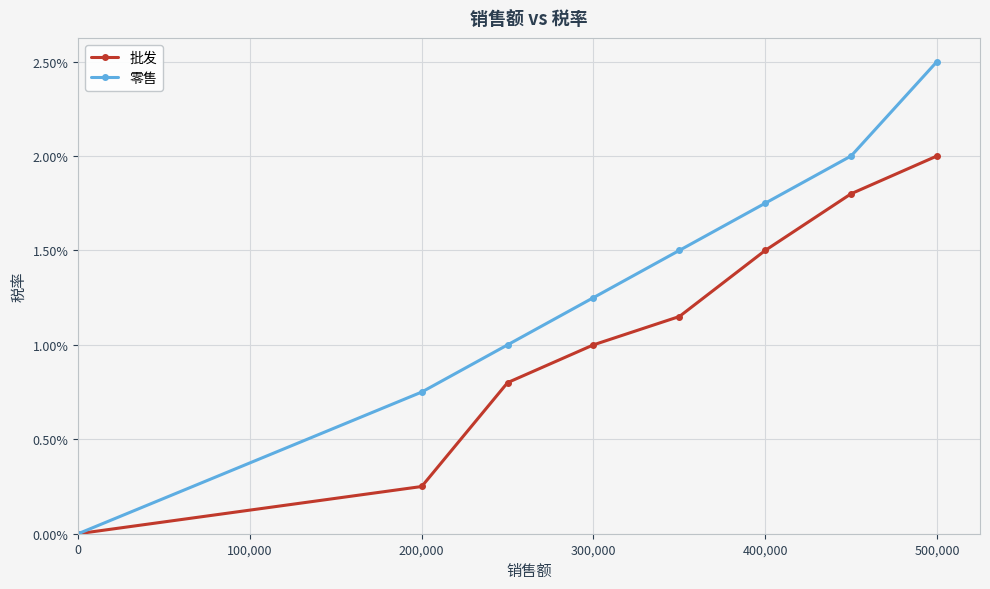

What are all the series names shown in the legend?

批发, 零售